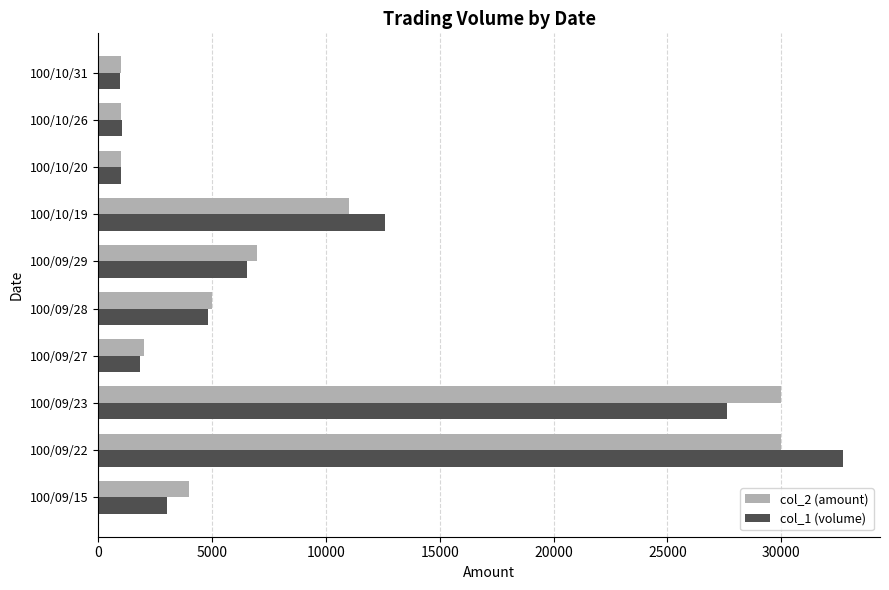

What is the average value of the col_1 (volume) series?

9221